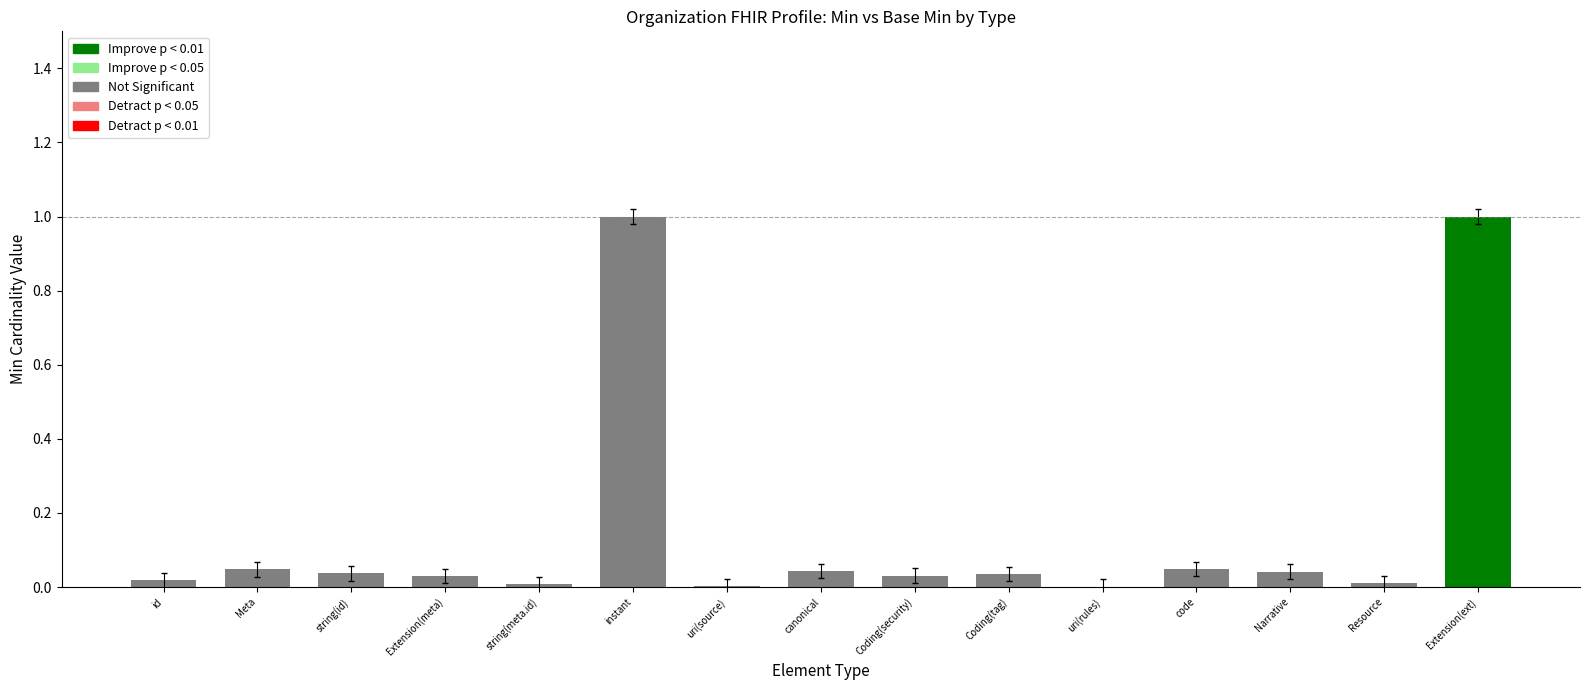

What is the maximum value shown in the chart?

1.0